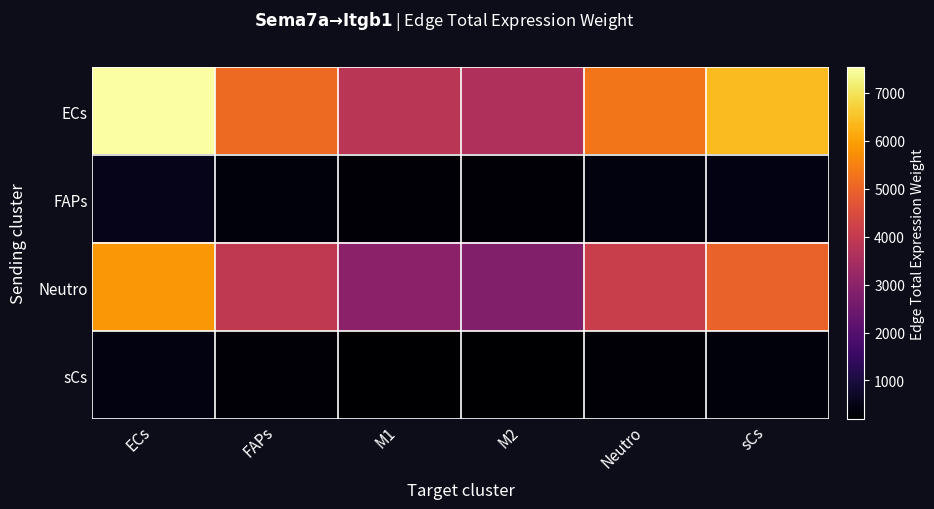

Rank the series by their maximum value, from lowest to highest.

sCs, FAPs, Neutro, ECs